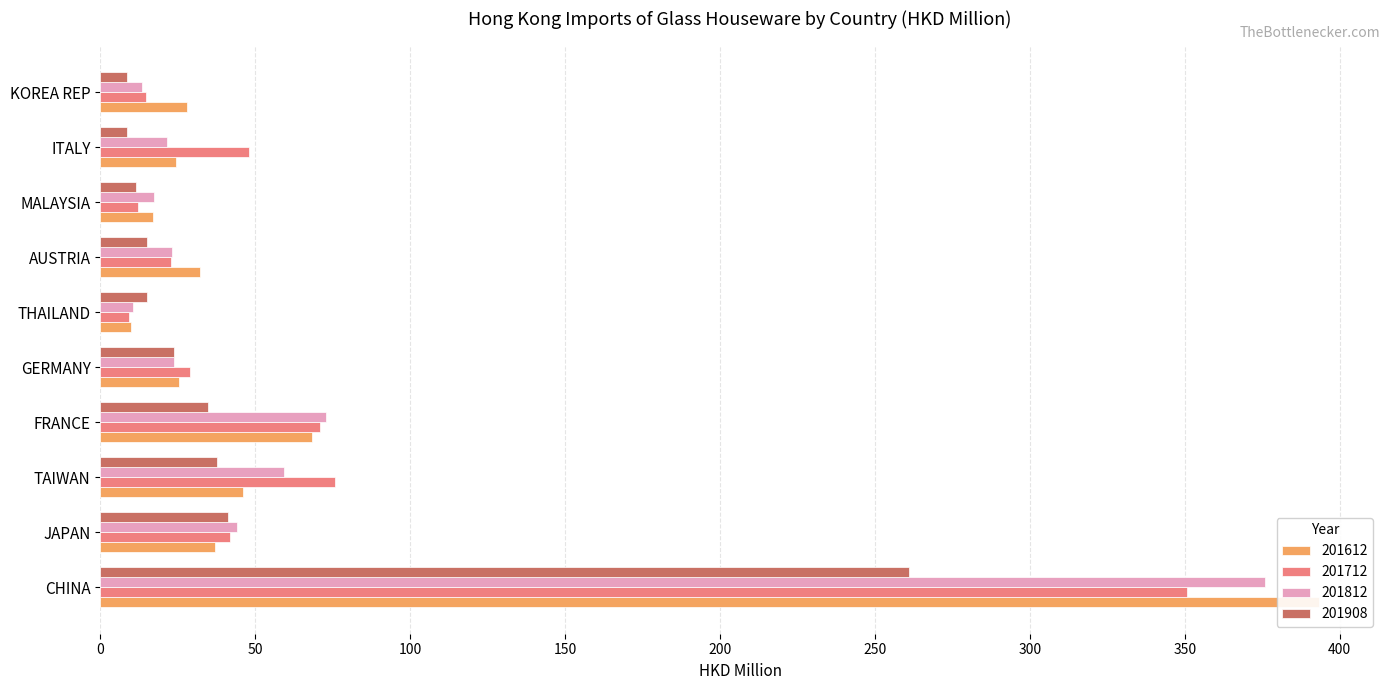

Reading left to right, list all the values displayed in this chart.

201612: 393.4	37.0	46.1	68.2	25.4	9.7	32.1	17.0	24.4	28.1
201712: 350.9	41.8	75.6	71.0	28.9	9.4	23.0	12.0	48.0	14.7
201812: 375.8	44.0	59.4	72.8	23.6	10.5	23.2	17.4	21.6	13.4
201908: 261.0	41.1	37.5	34.8	23.8	14.9	14.9	11.5	8.7	8.5